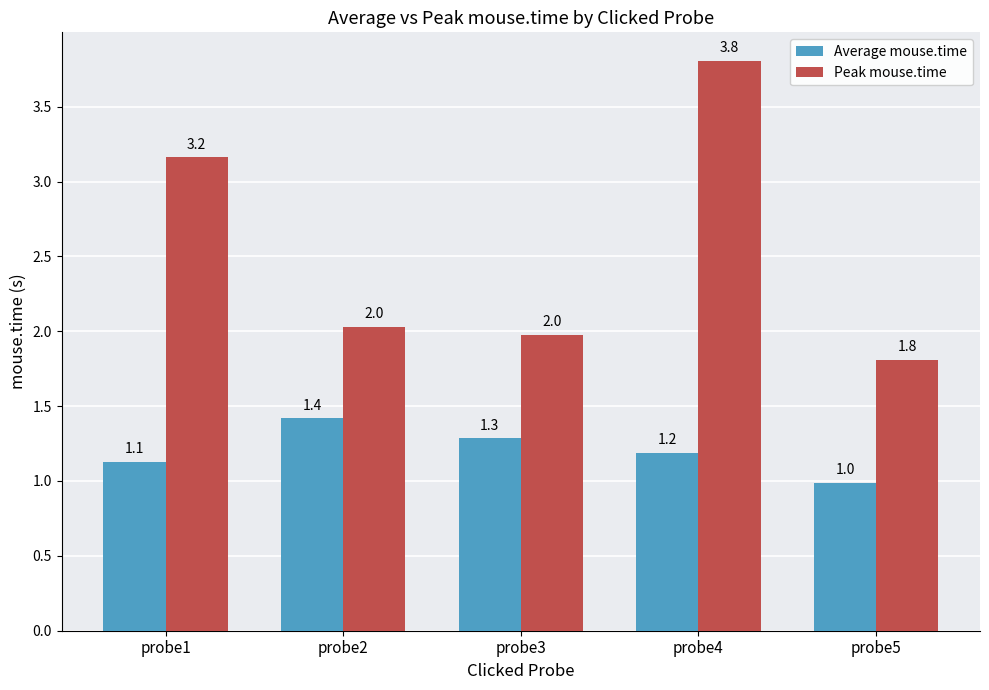

What is the difference between the second highest and minimum values in the Average mouse.time series?

0.3